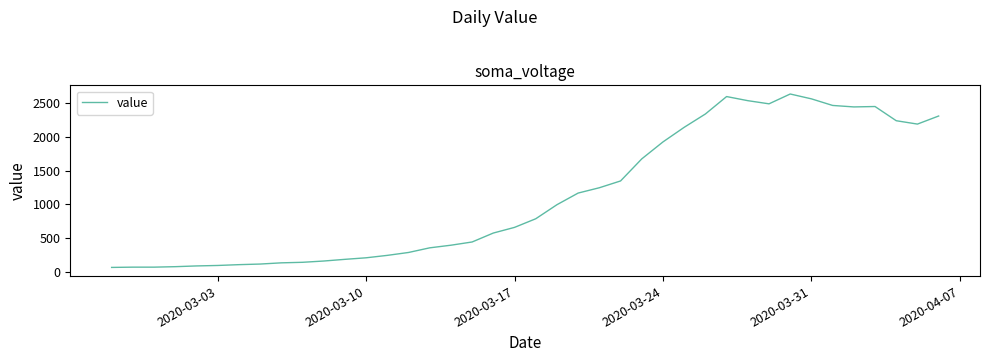

What is the sum of all values?

44951